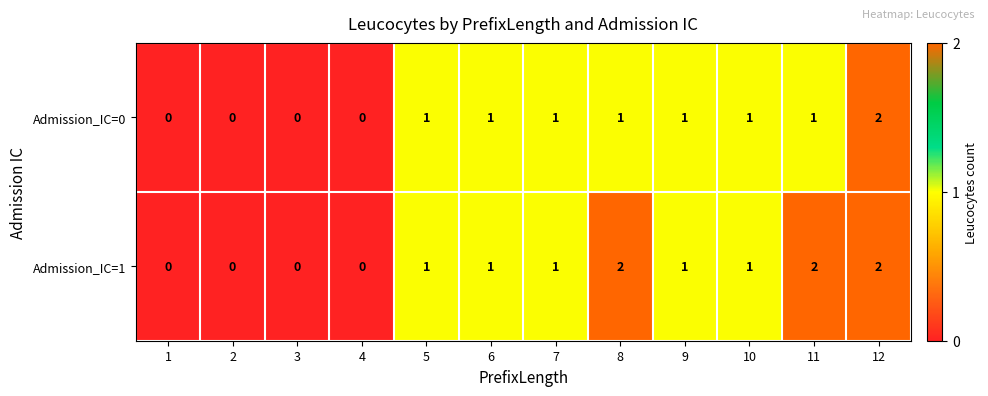

What is the total value across all series at 6?

2